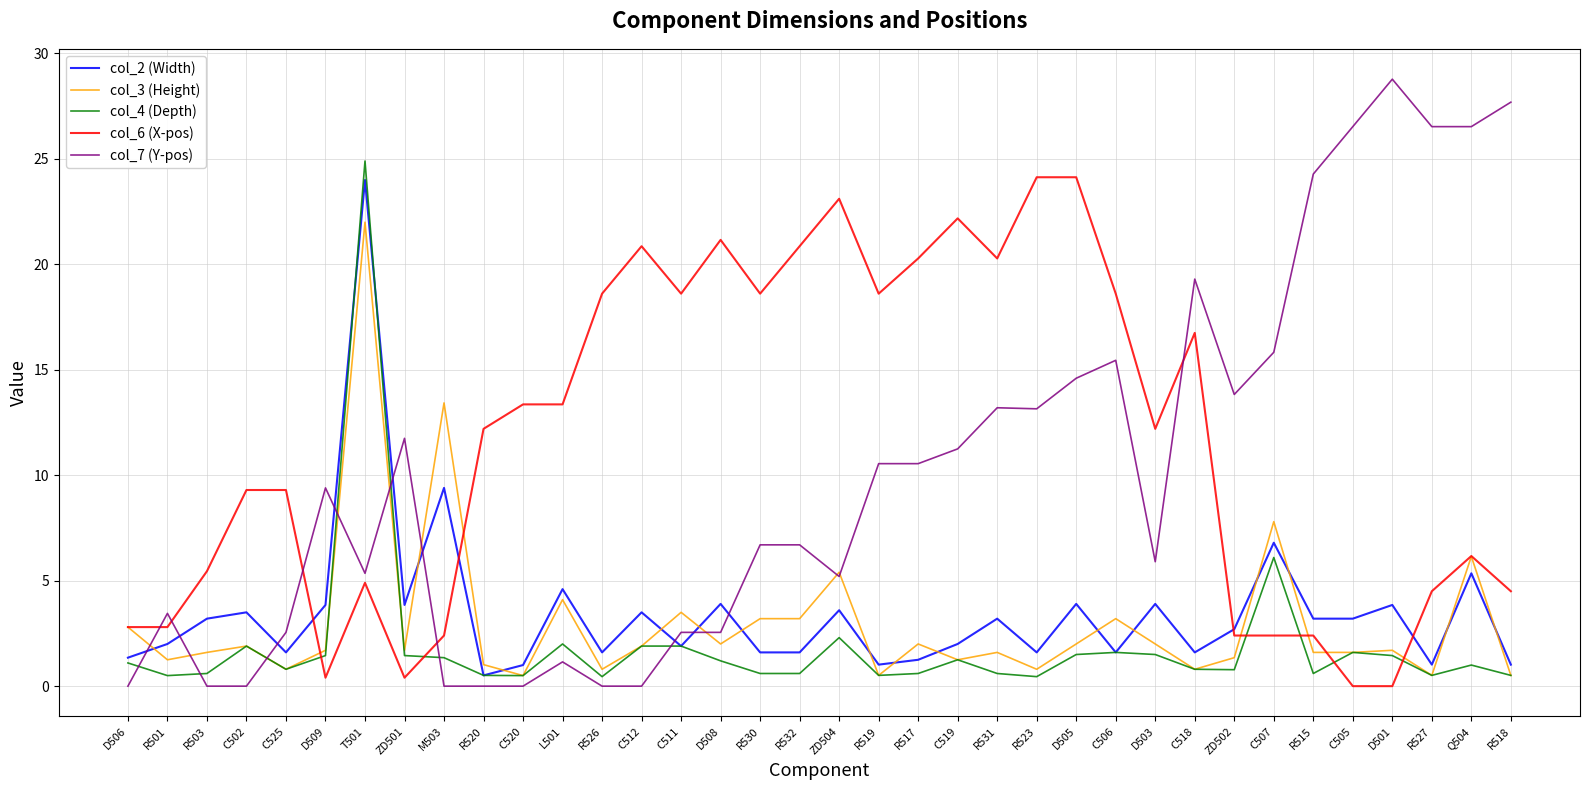

True or false: col_7 (Y-pos) and col_6 (X-pos) intersect in this chart.

True